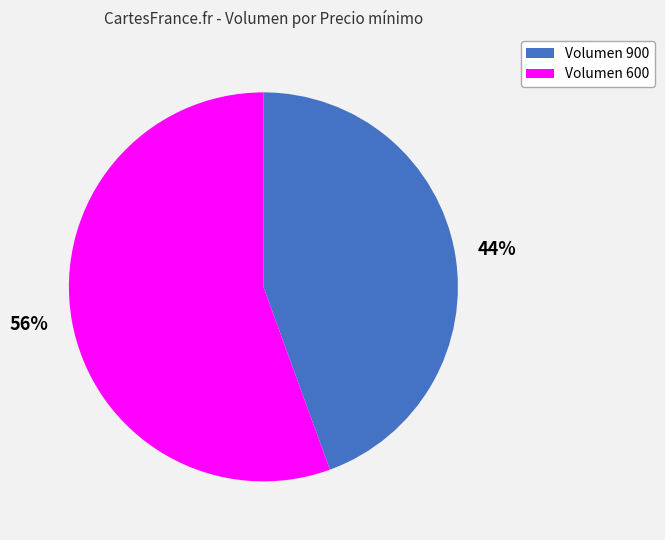

Which slice represents more than half of the pie?

56%